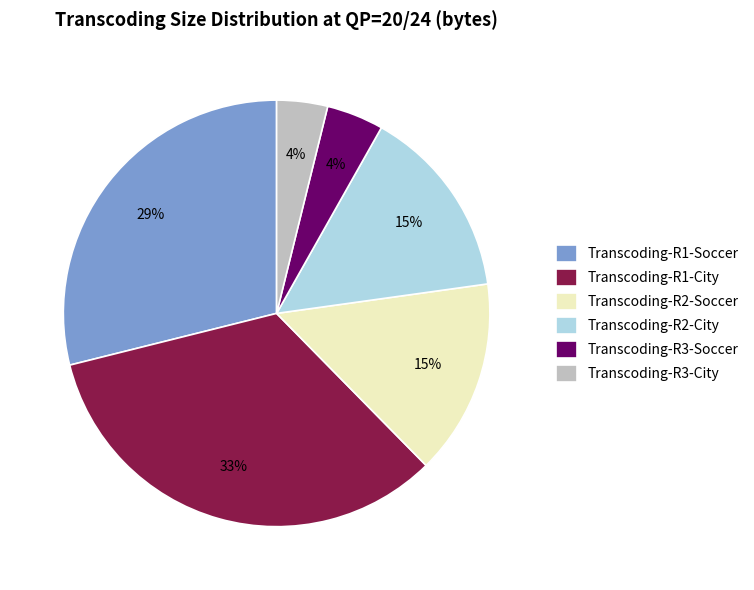

What percentage is the Transcoding-R3-Soccer slice, to the nearest percent?

4%